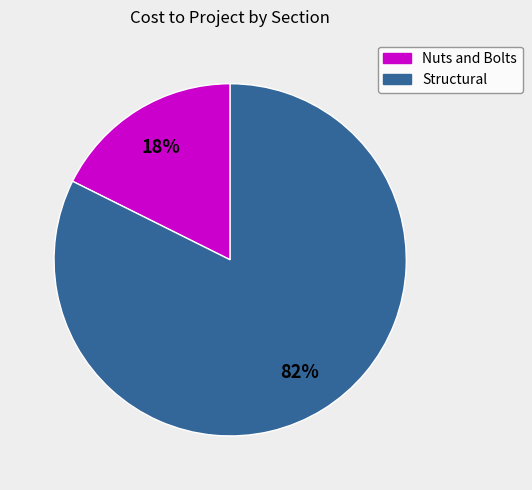

Count the number of slices in the pie.

2